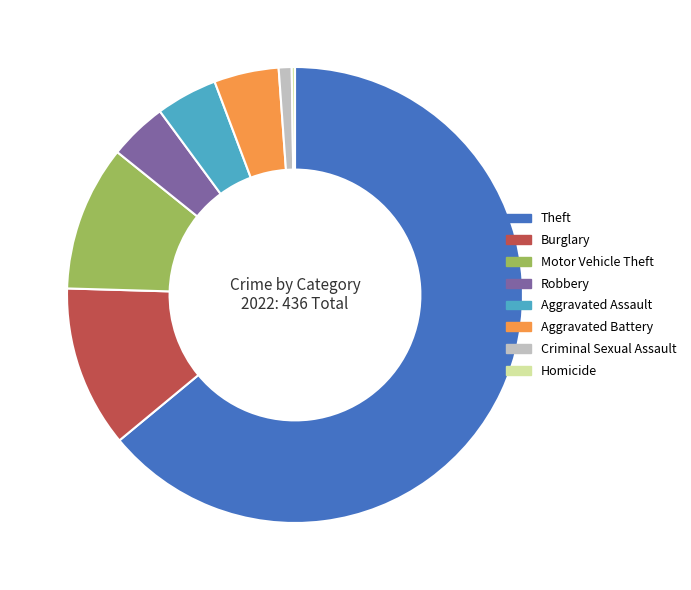

Does any single category account for the majority?

Yes